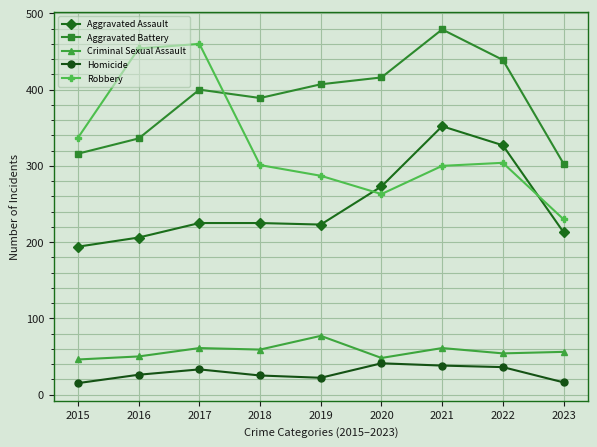

Which series has the largest total across all categories?

Aggravated Battery